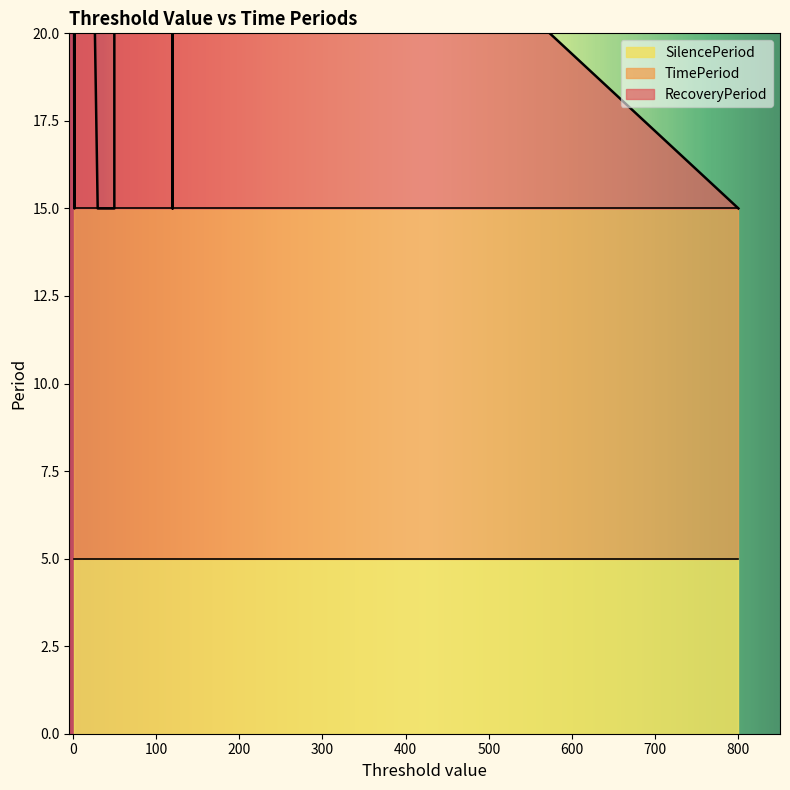

Which series has the largest total across all categories?

TimePeriod